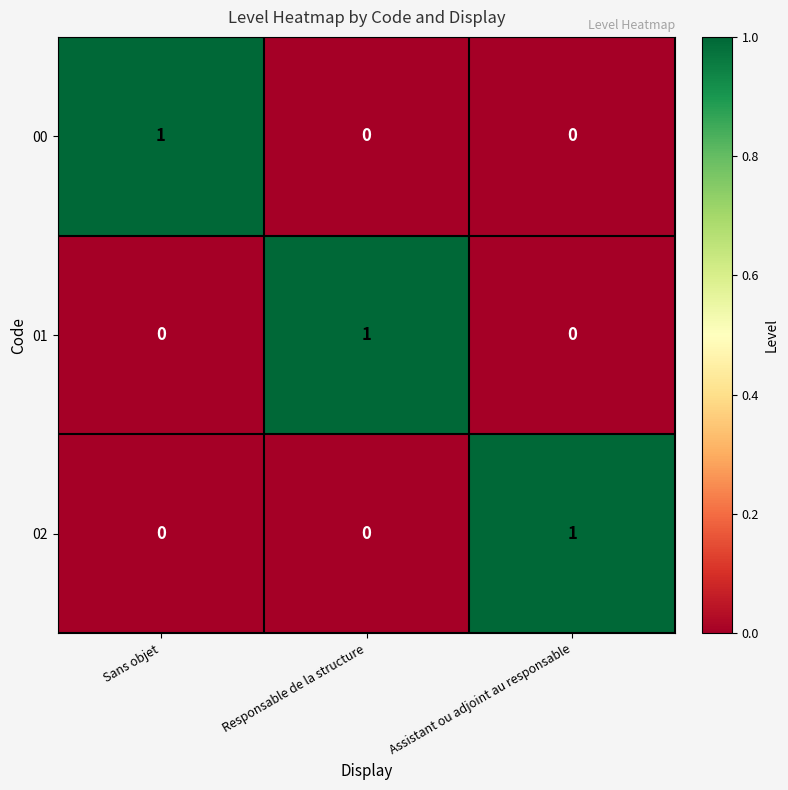

What is the total value across all series at Sans objet?

1